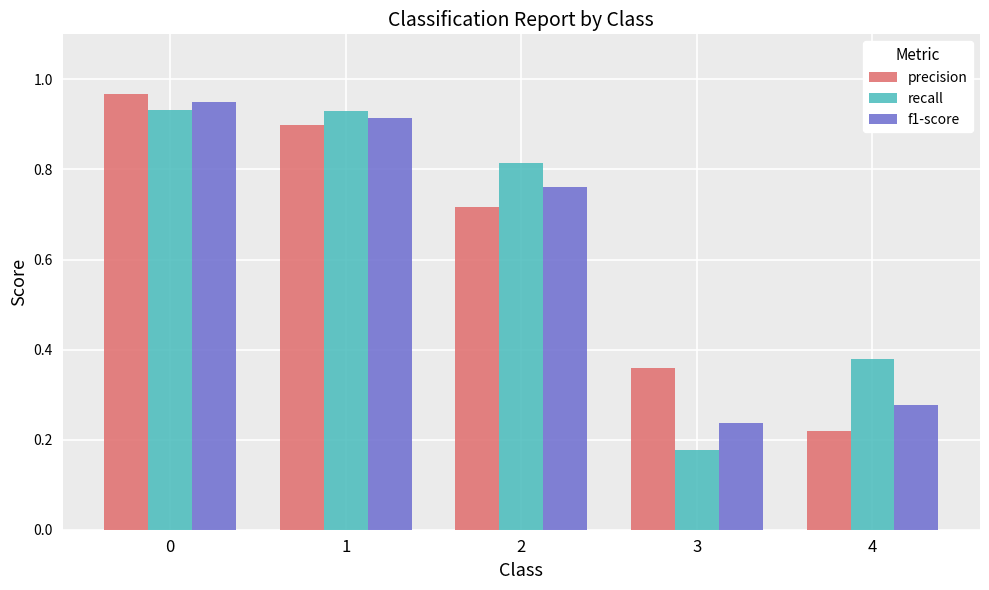

What are all the series names shown in the legend?

precision, recall, f1-score